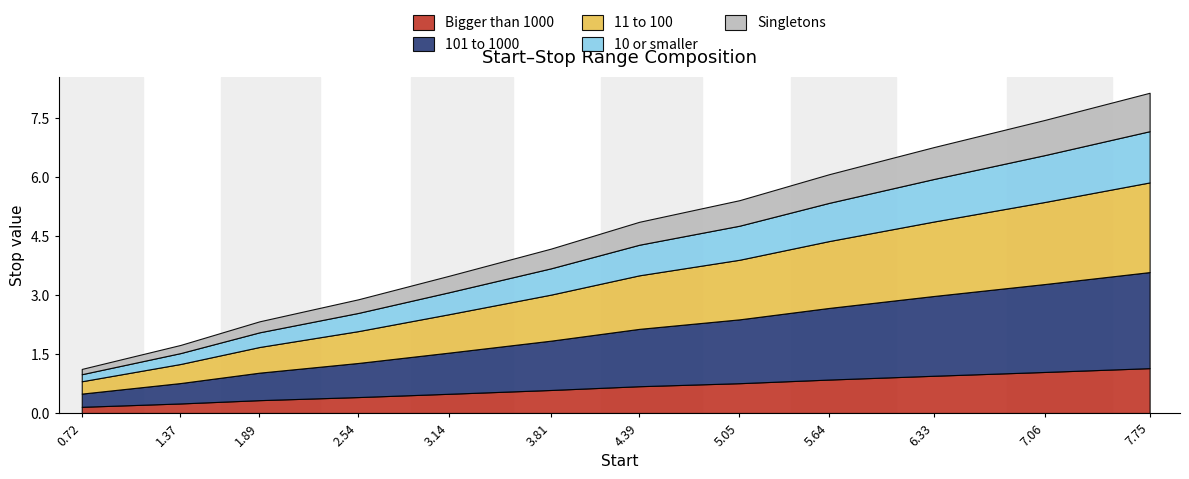

List the labels in order of value, smallest first.

0.72, 1.37, 1.89, 2.54, 3.14, 3.81, 4.39, 5.05, 5.64, 6.33, 7.06, 7.75